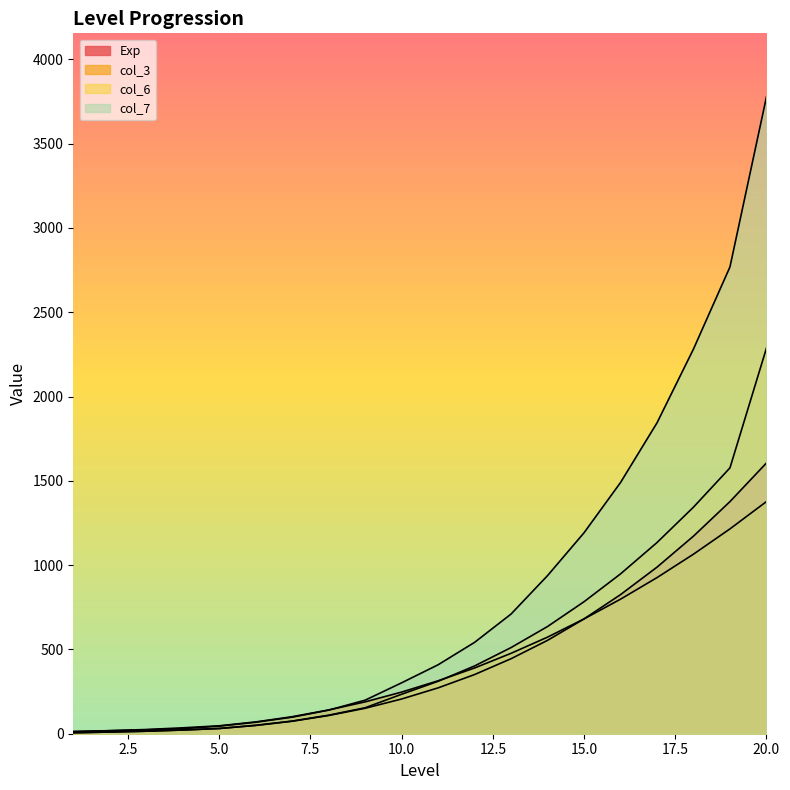

True or false: Exp and col_7 intersect in this chart.

False